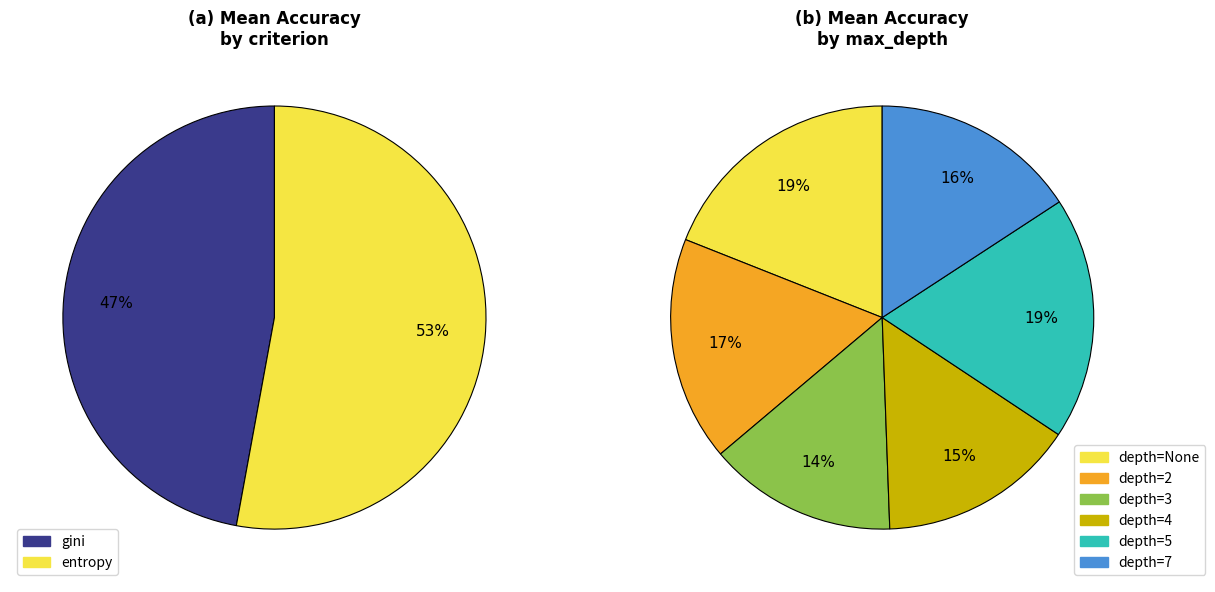

Is there a majority slice in this chart?

Yes